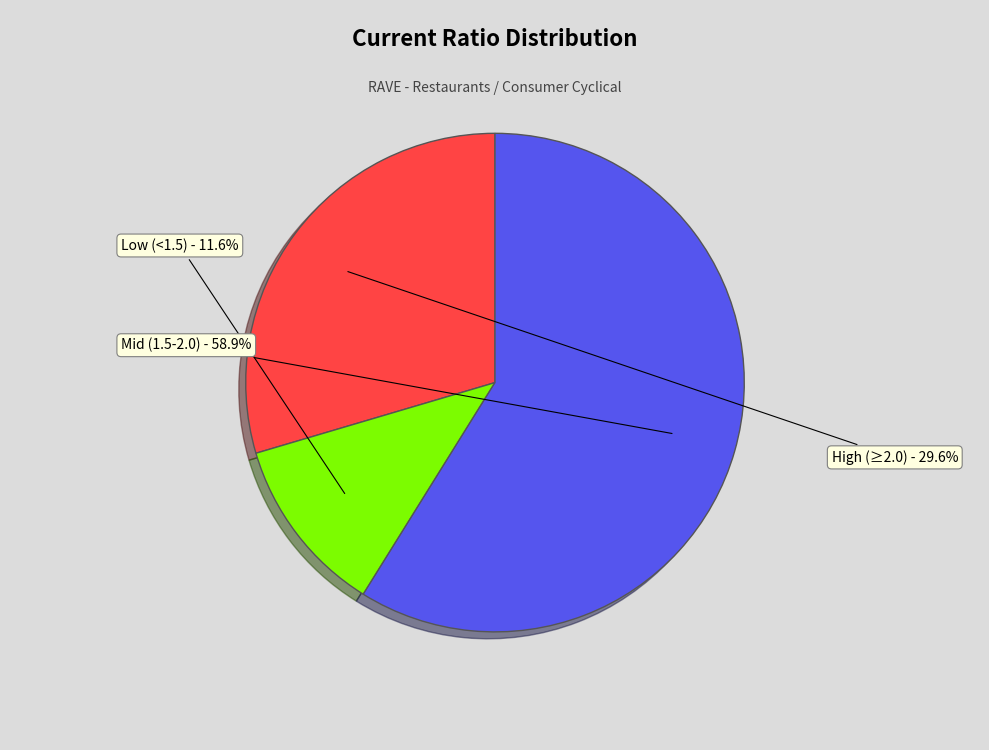

Count the number of slices in the pie.

3